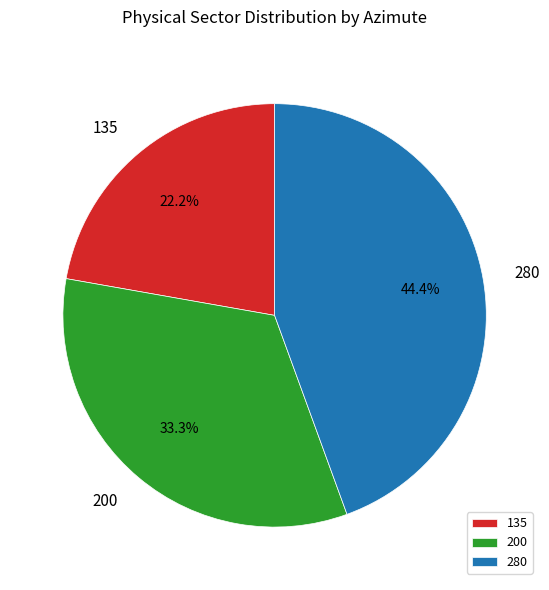

How much of the chart is everything except 200?

66.7%